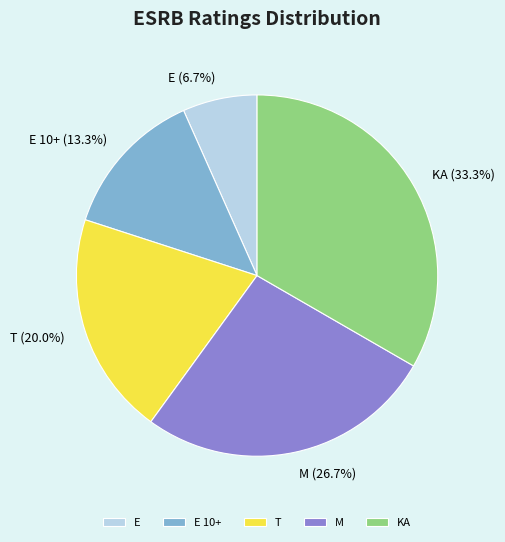

To the nearest percent, what is the difference between the KA and E 10+ slice percentages?

20%